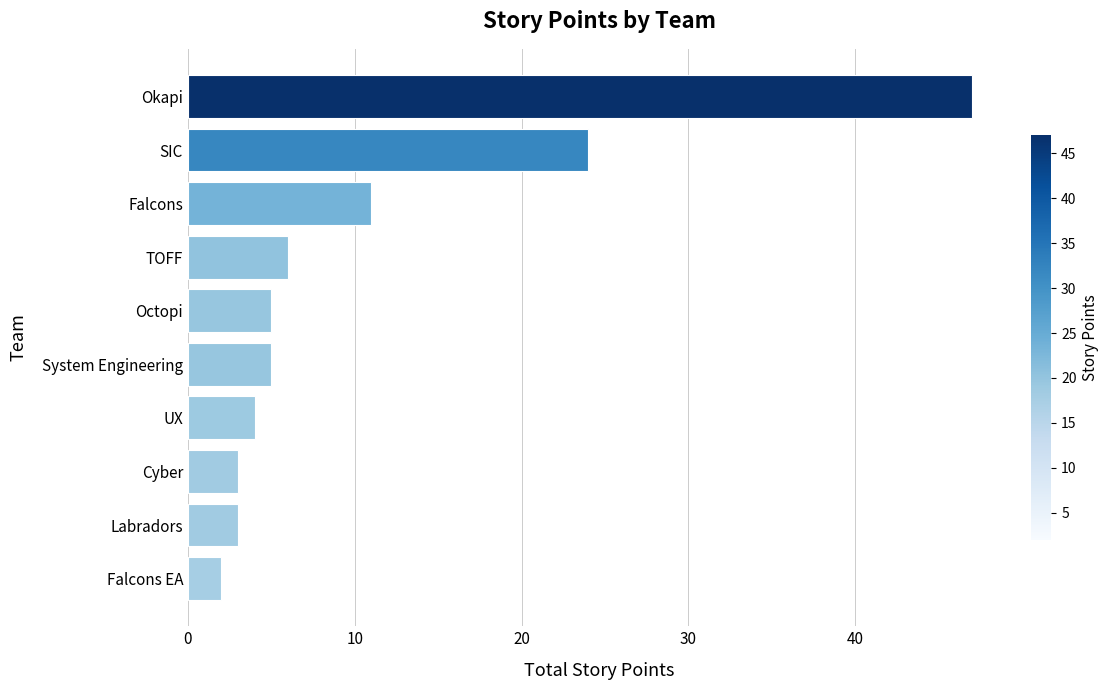

Reading top to bottom, extract all data points from this chart.

Okapi=47	SIC=24	Falcons=11	TOFF=6	Octopi=5	System Engineering=5	UX=4	Cyber=3	Labradors=3	Falcons EA=2